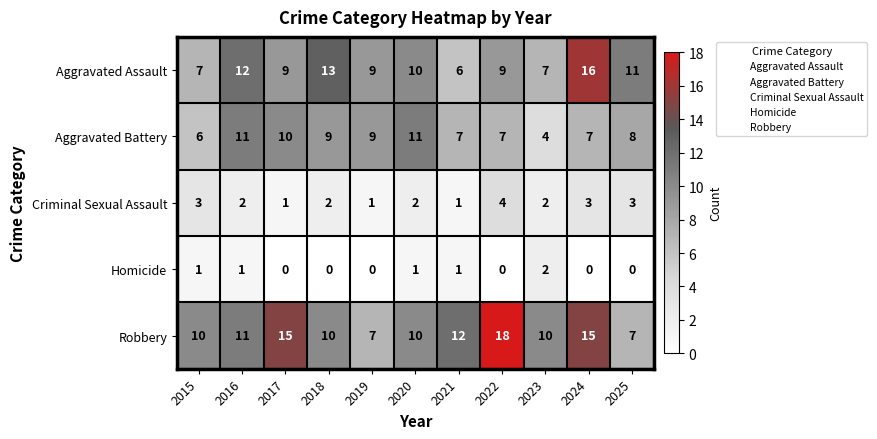

What is the total value across all series at 2025?

29